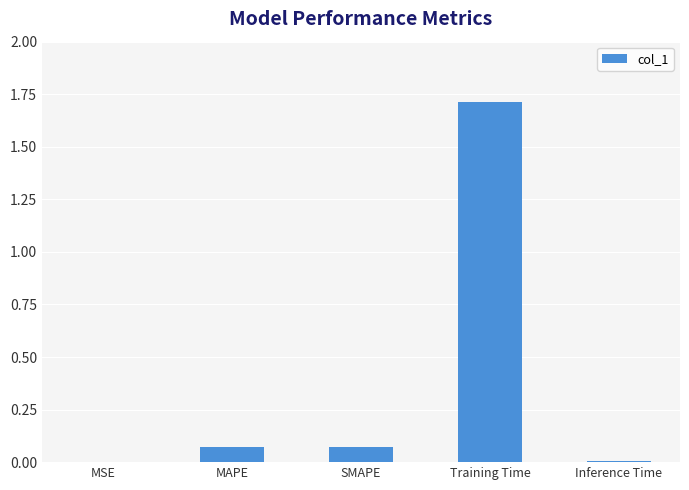

True or false: the data shows 0.0 at MAPE.

False